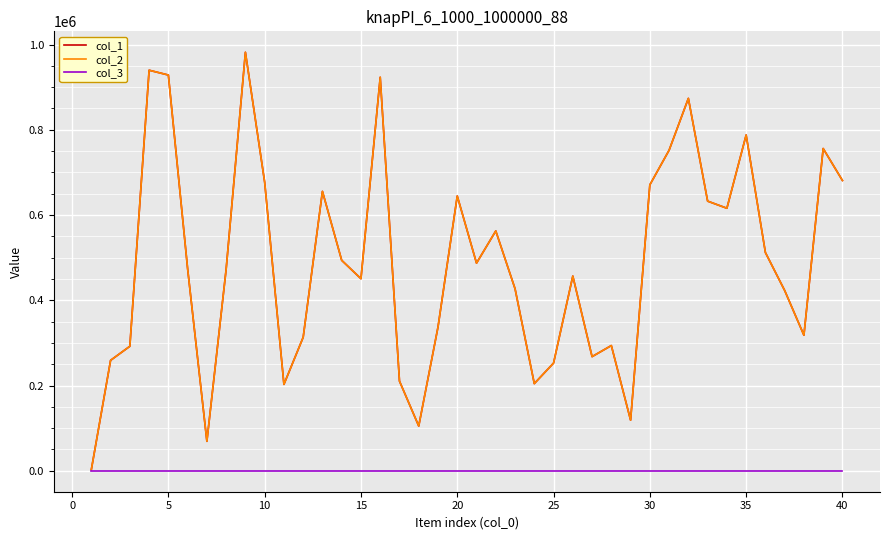

Does the chart display data point markers on the line(s)?

No